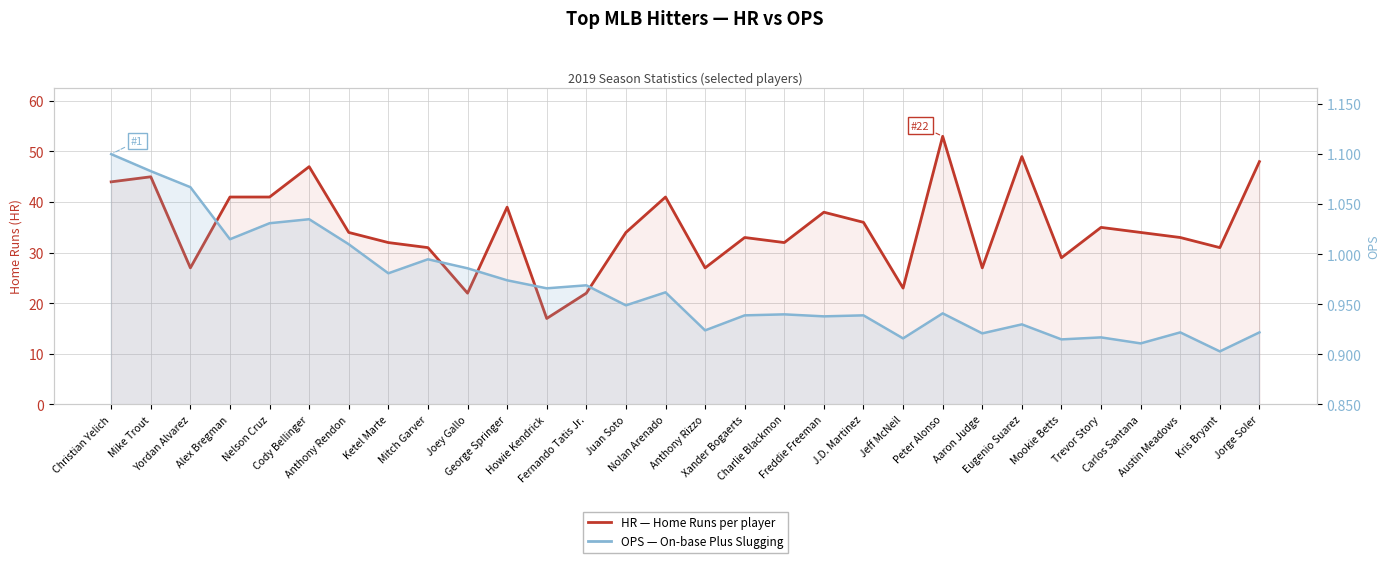

Reading right to left, transcribe all the data shown in this chart.

HR (Home Runs): Jorge Soler=48.0	Kris Bryant=31.0	Austin Meadows=33.0	Carlos Santana=34.0	Trevor Story=35.0	Mookie Betts=29.0	Eugenio Suarez=49.0	Aaron Judge=27.0	Peter Alonso=53.0	Jeff McNeil=23.0	J.D. Martinez=36.0	Freddie Freeman=38.0	Charlie Blackmon=32.0	Xander Bogaerts=33.0	Anthony Rizzo=27.0	Nolan Arenado=41.0	Juan Soto=34.0	Fernando Tatis Jr.=22.0	Howie Kendrick=17.0	George Springer=39.0	Joey Gallo=22.0	Mitch Garver=31.0	Ketel Marte=32.0	Anthony Rendon=34.0	Cody Bellinger=47.0	Nelson Cruz=41.0	Alex Bregman=41.0	Yordan Alvarez=27.0	Mike Trout=45.0	Christian Yelich=44.0
OPS: Jorge Soler=0.9	Kris Bryant=0.9	Austin Meadows=0.9	Carlos Santana=0.9	Trevor Story=0.9	Mookie Betts=0.9	Eugenio Suarez=0.9	Aaron Judge=0.9	Peter Alonso=0.9	Jeff McNeil=0.9	J.D. Martinez=0.9	Freddie Freeman=0.9	Charlie Blackmon=0.9	Xander Bogaerts=0.9	Anthony Rizzo=0.9	Nolan Arenado=1.0	Juan Soto=0.9	Fernando Tatis Jr.=1.0	Howie Kendrick=1.0	George Springer=1.0	Joey Gallo=1.0	Mitch Garver=1.0	Ketel Marte=1.0	Anthony Rendon=1.0	Cody Bellinger=1.0	Nelson Cruz=1.0	Alex Bregman=1.0	Yordan Alvarez=1.1	Mike Trout=1.1	Christian Yelich=1.1